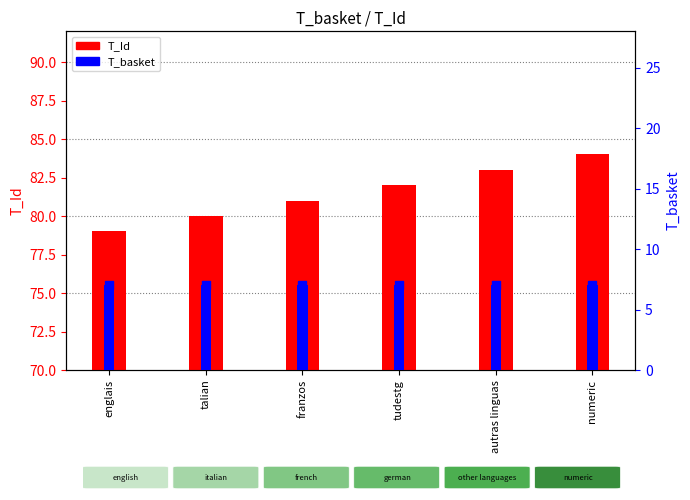

What is the total value across all series at franzos?

88